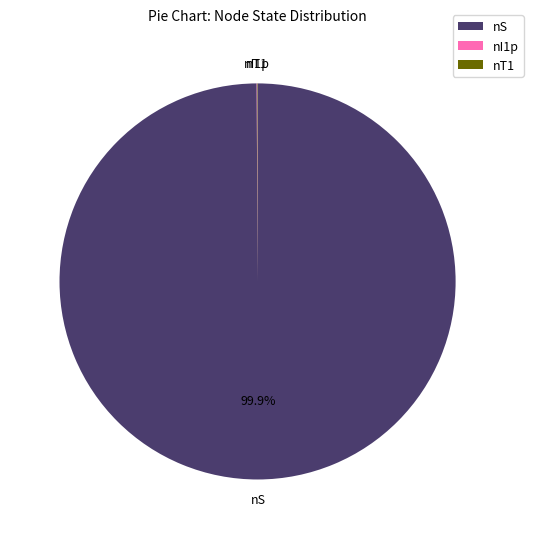

True or false: nS accounts for 100% of the total.

True